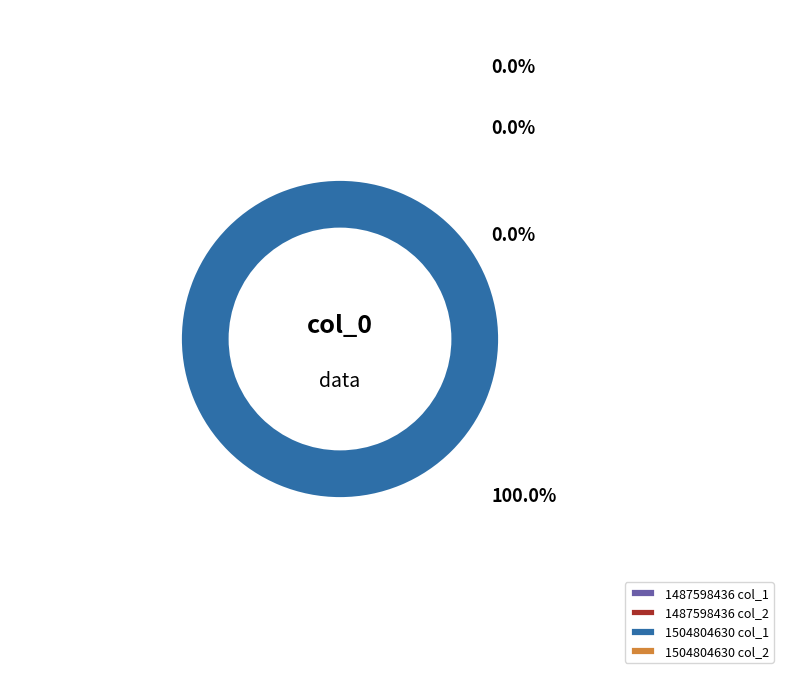

The 1504804630 slice represents 100% of the pie. True or false?

True